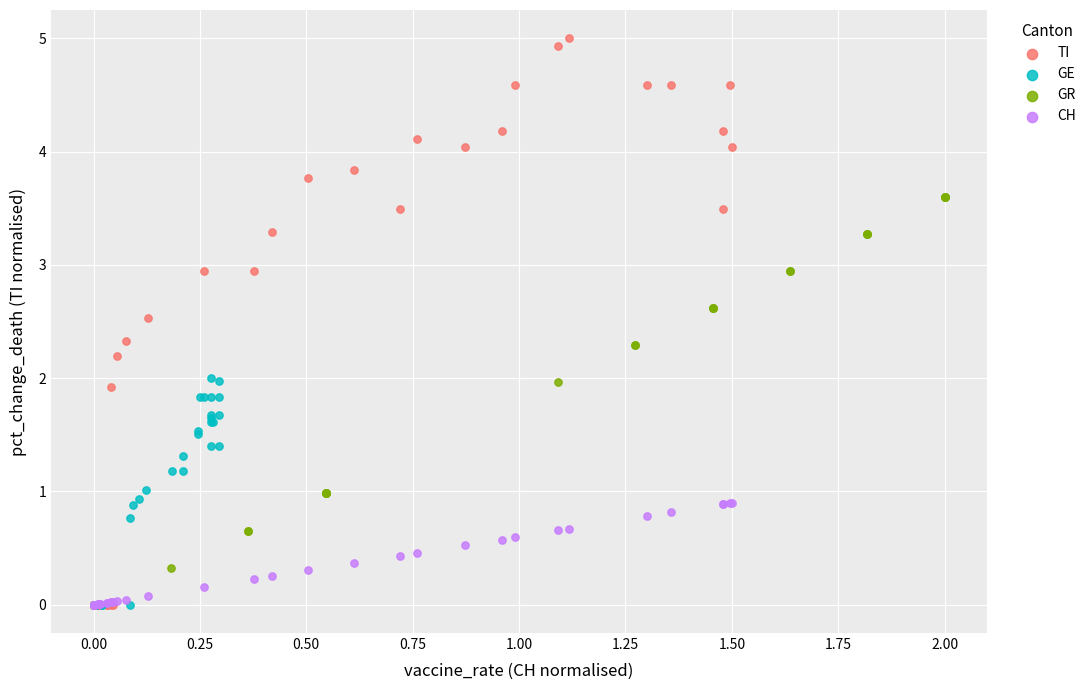

Which series has the widest spread of Y values?

TI